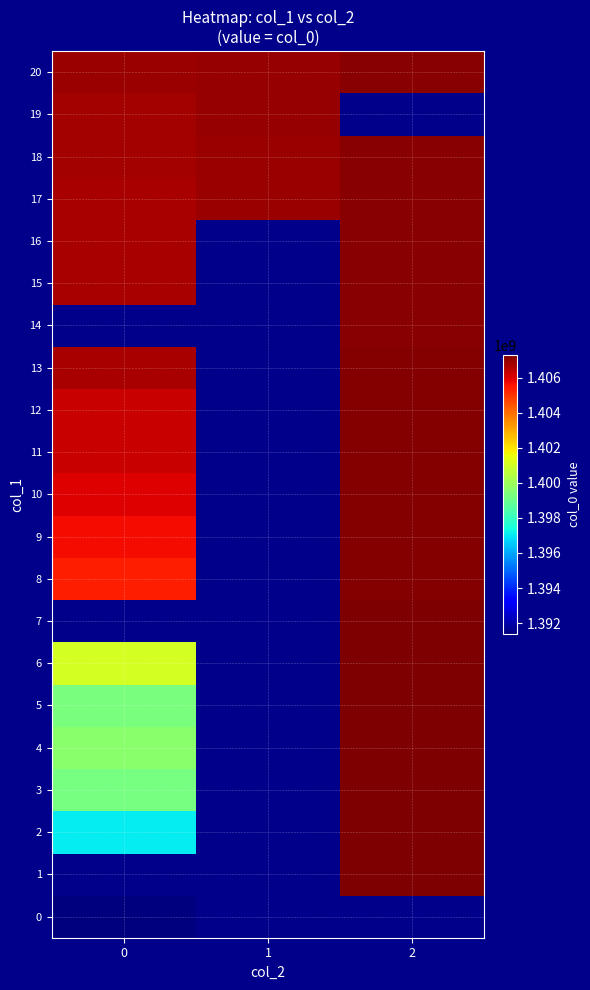

Rank the series by their maximum value, from lowest to highest.

row_0, row_1, row_19, row_20, row_18, row_17, row_16, row_15, row_13, row_12, row_11, row_10, row_9, row_8, row_6, row_5, row_4, row_3, row_2, row_7, row_14